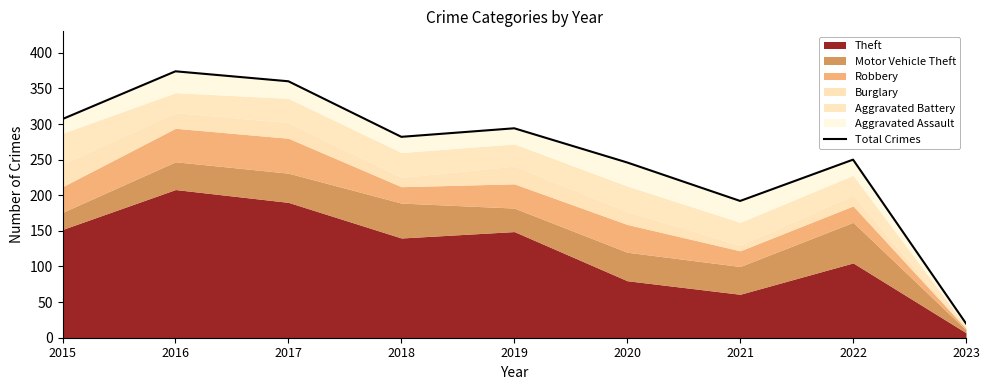

What is the change in value from 2015 to 2017?

+53